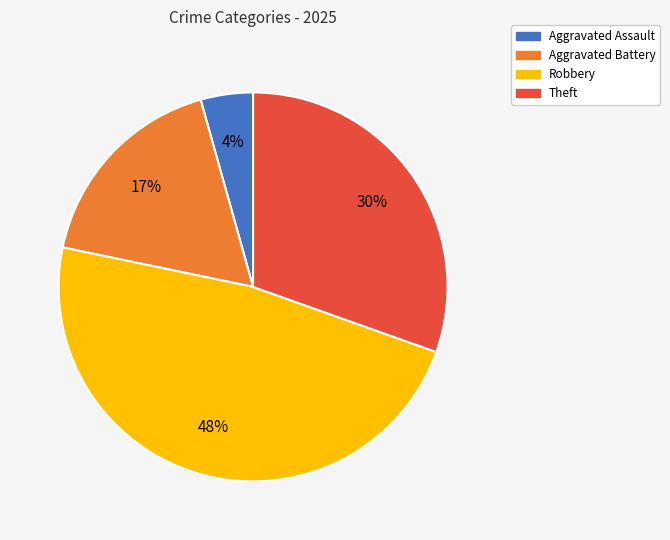

Count the number of slices in the pie.

4